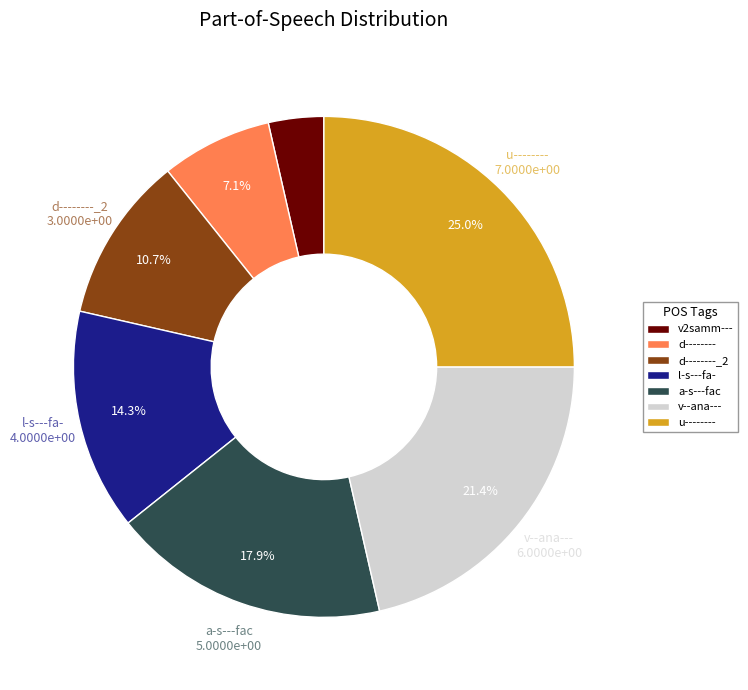

True or false: d-------- accounts for 7% of the total.

True